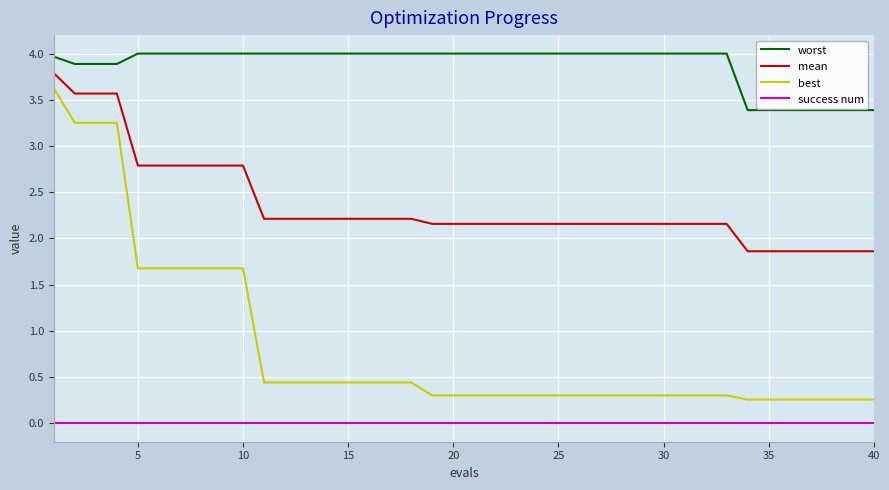

Does the chart have visible grid lines?

Yes